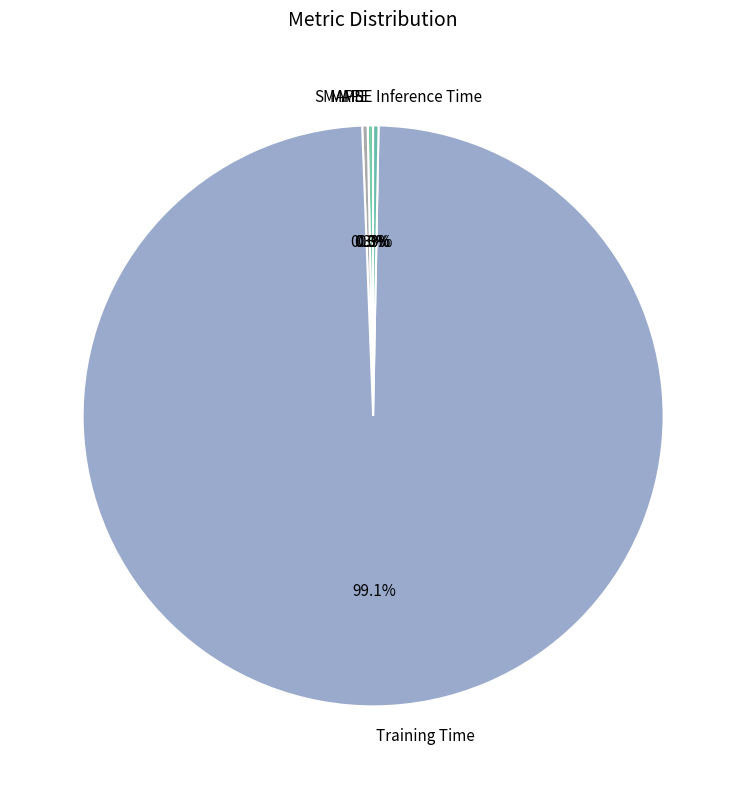

Which category accounts for the majority?

Training Time